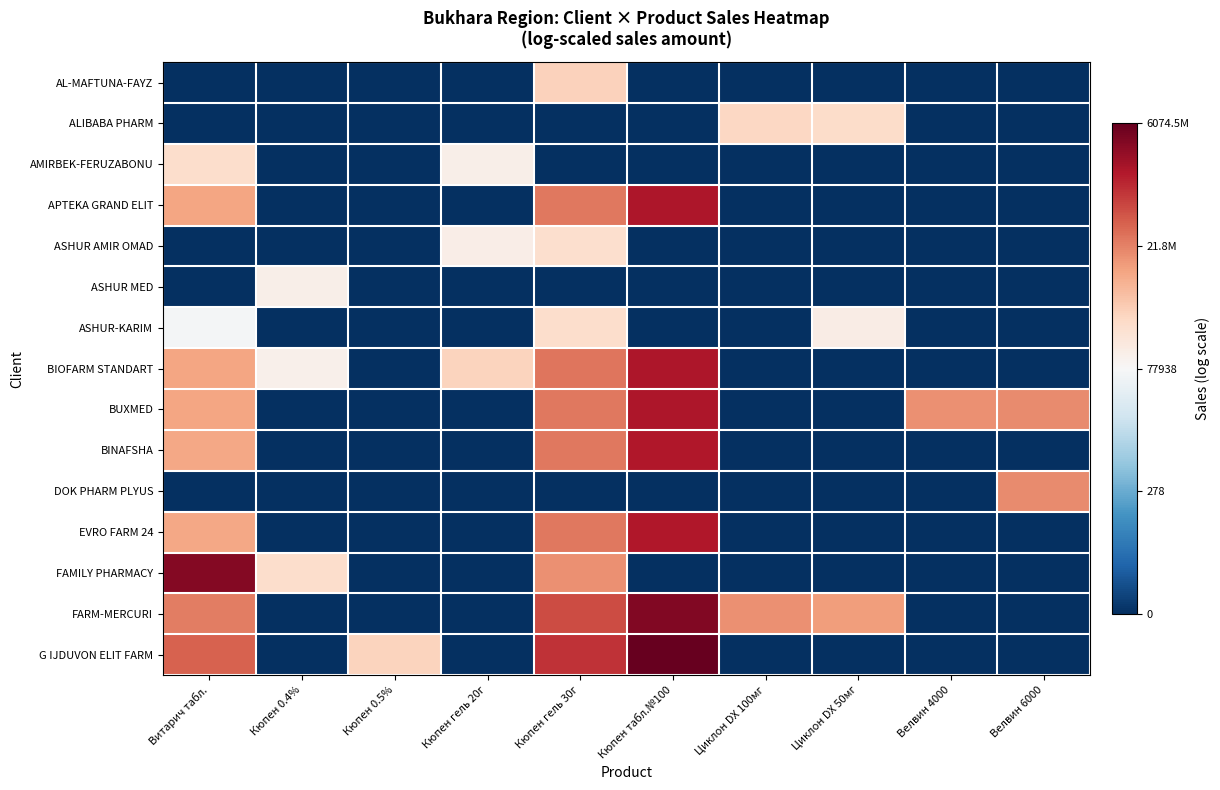

How many series are shown in this chart?

15